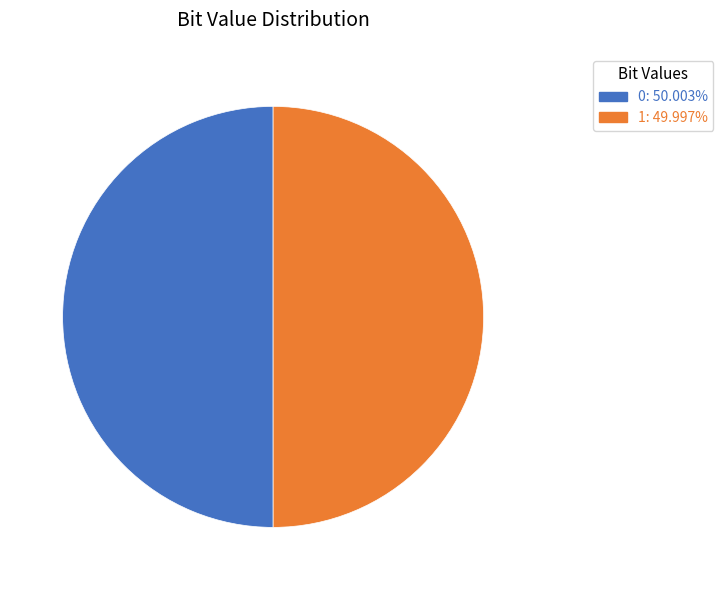

Combined, do 1: 49.997% and 0: 50.003% account for over 50%?

Yes